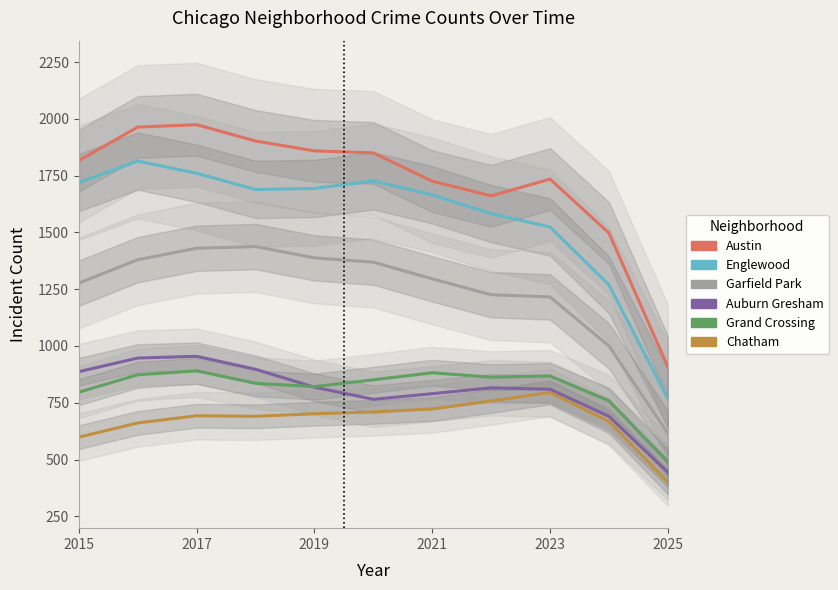

True or false: Austin and Auburn Gresham cross at least once.

False